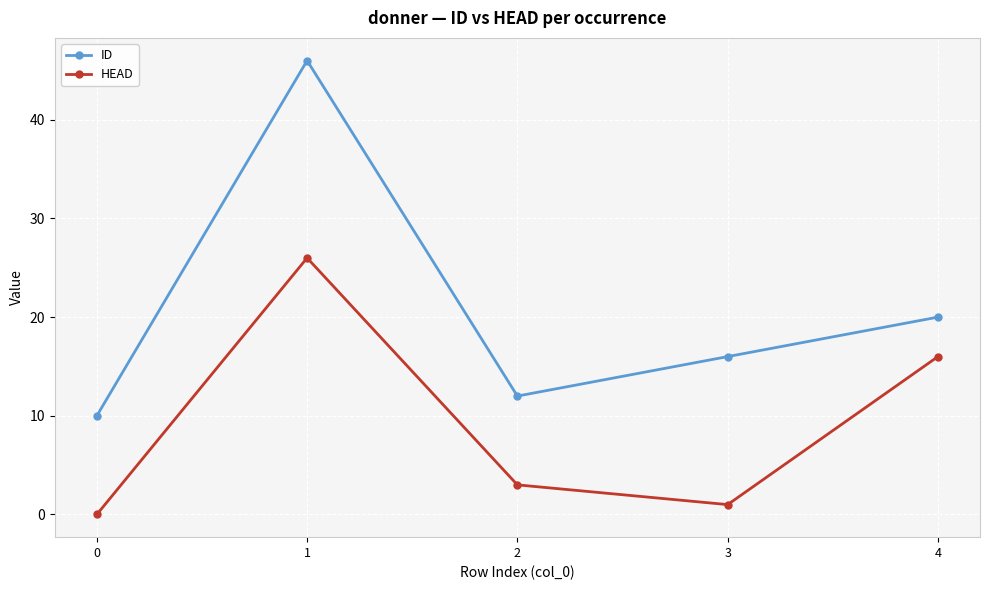

Is it true that ID equals 28 at 4?

False